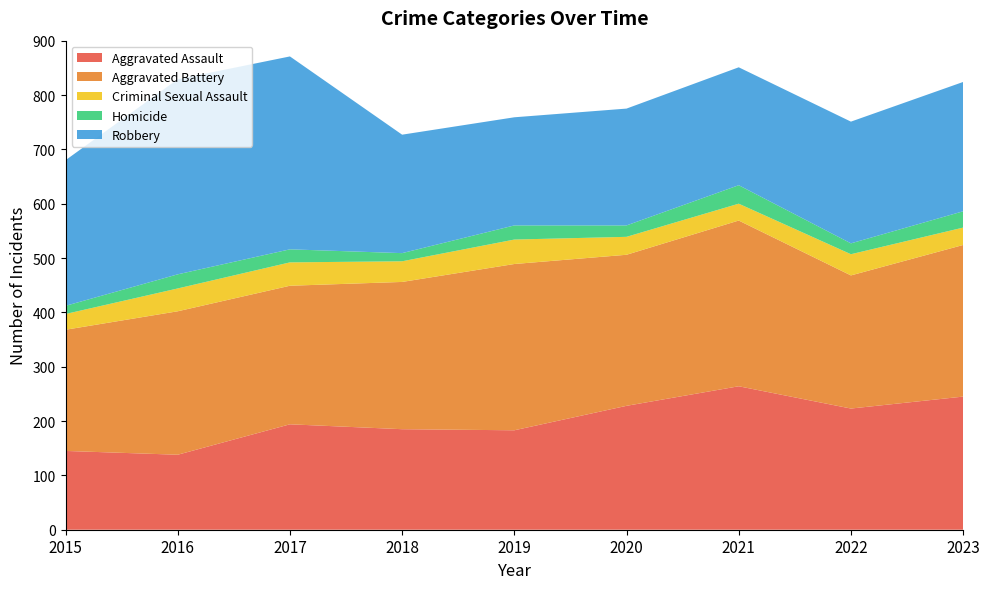

Reading left to right, transcribe all the data shown in this chart.

Aggravated Assault: 2015=145	2016=138	2017=194	2018=185	2019=183	2020=228	2021=264	2022=223	2023=245
Aggravated Battery: 2015=223	2016=264	2017=255	2018=271	2019=306	2020=278	2021=305	2022=245	2023=279
Criminal Sexual Assault: 2015=29	2016=42	2017=43	2018=38	2019=45	2020=33	2021=31	2022=39	2023=32
Homicide: 2015=15	2016=26	2017=24	2018=15	2019=26	2020=21	2021=34	2022=20	2023=30
Robbery: 2015=268	2016=359	2017=355	2018=218	2019=199	2020=215	2021=217	2022=224	2023=238